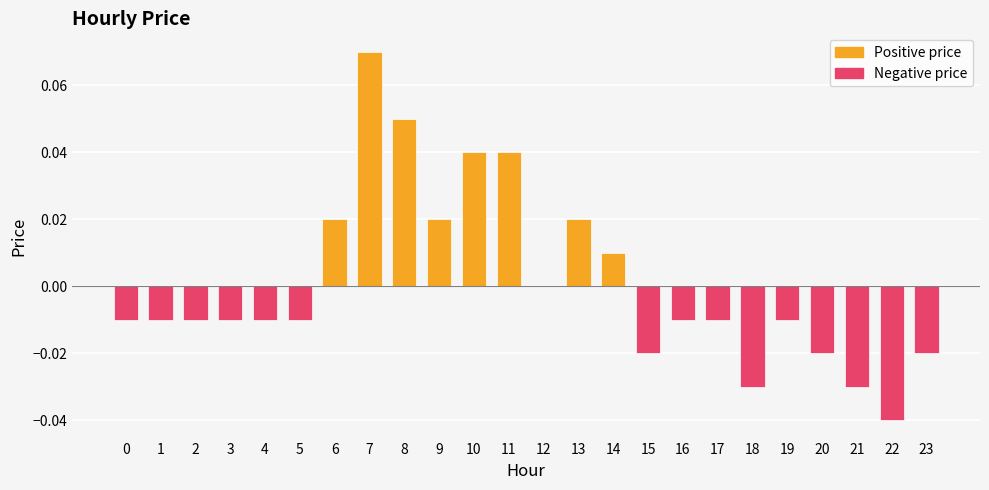

The chart shows a value of 0.0 at 11. True or false?

True